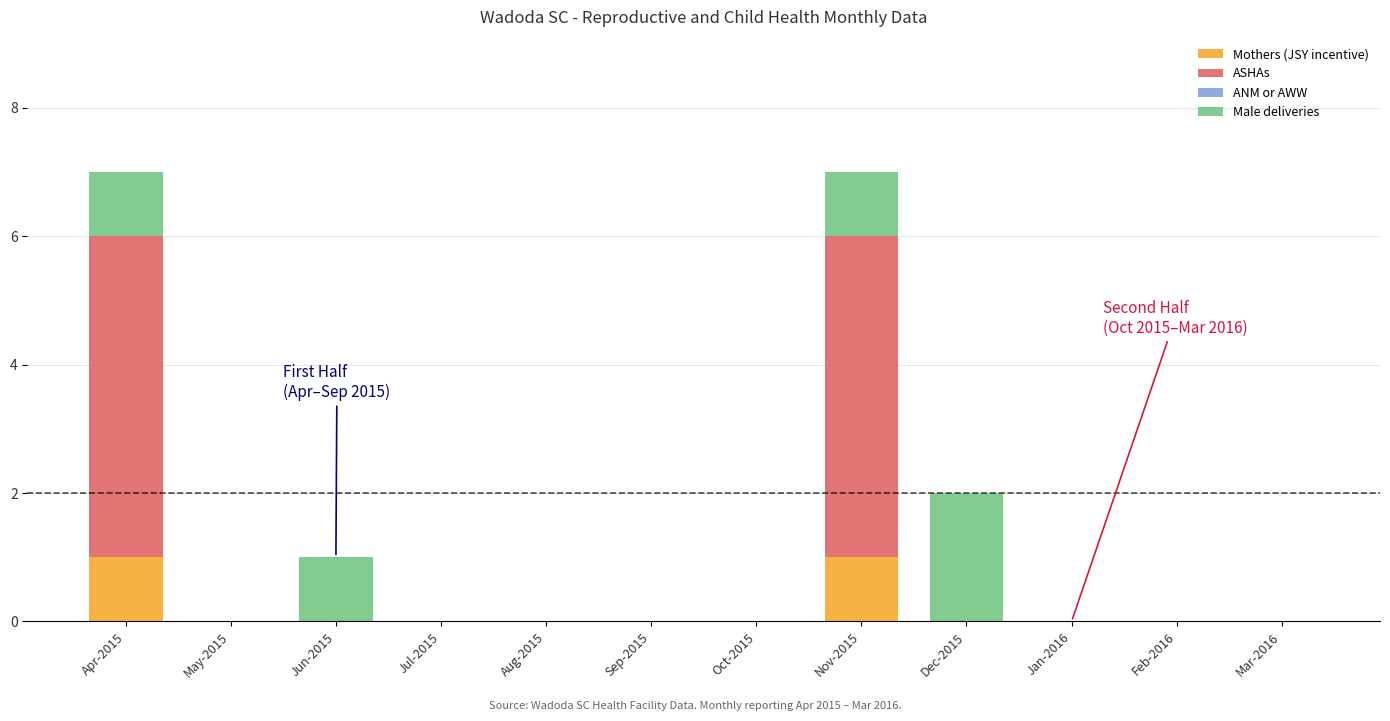

Is it true that Mothers (JSY incentive) equals 0 at Feb-2016?

True